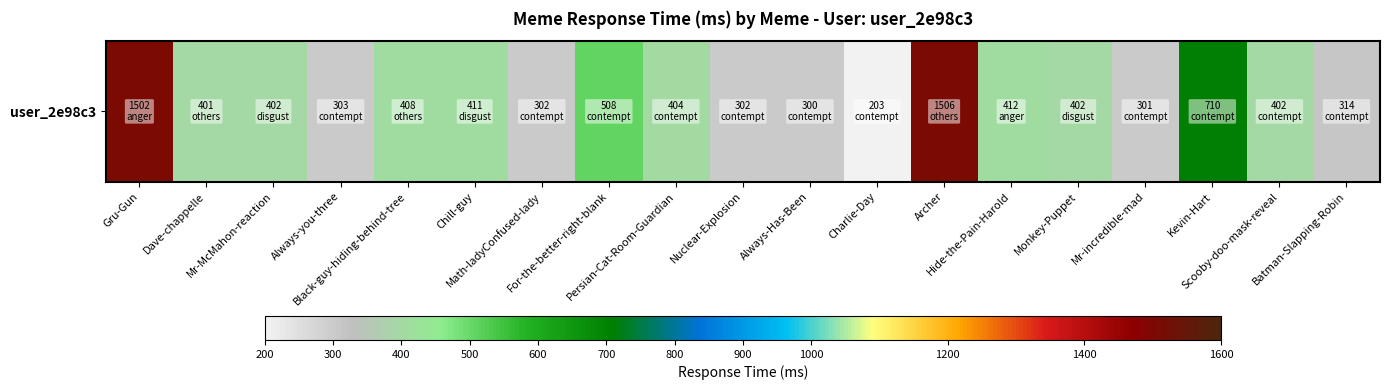

What is the average value?

500